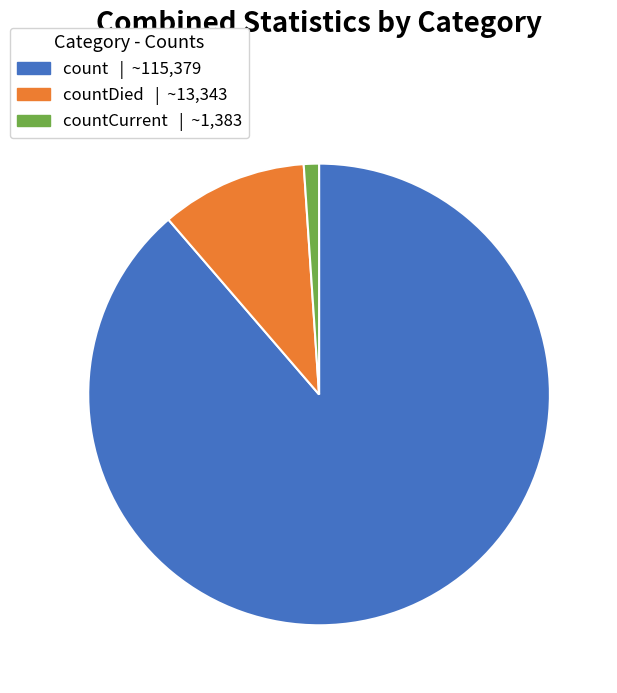

Is there any slice that represents more than half of the pie?

Yes